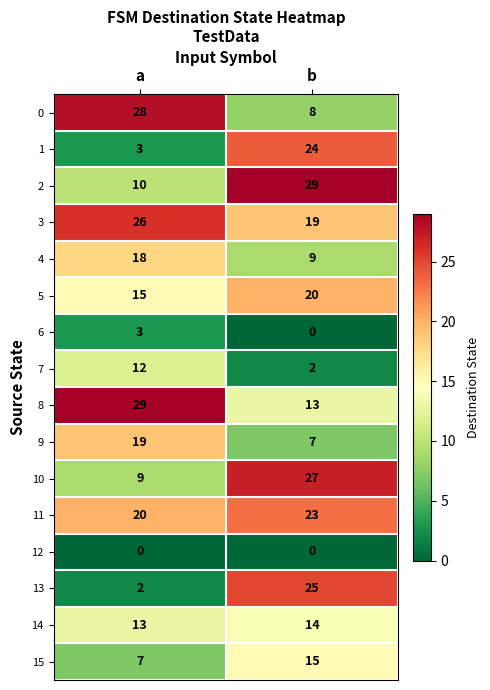

Which series has the largest range (max minus min)?

13